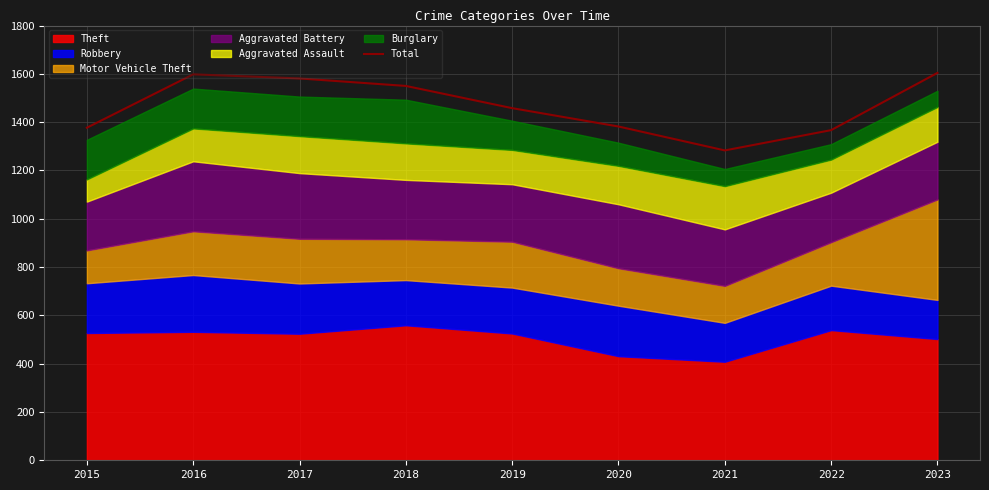

How many points are lower than both their immediate neighbors (excluding endpoints)?

1